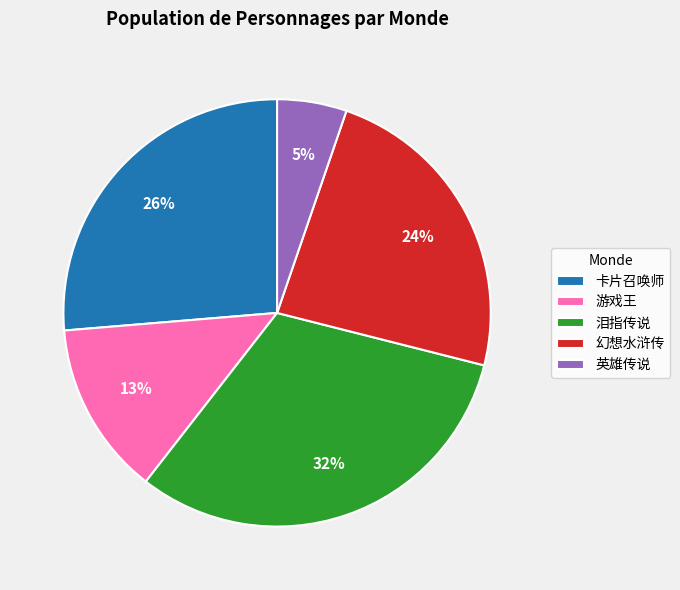

To the nearest percent, what is the average slice percentage?

20%